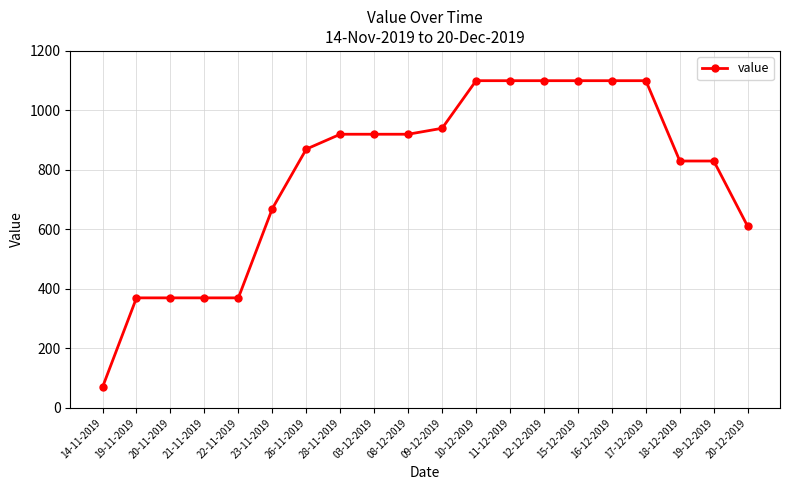

What position from the left is 12-12-2019?

14